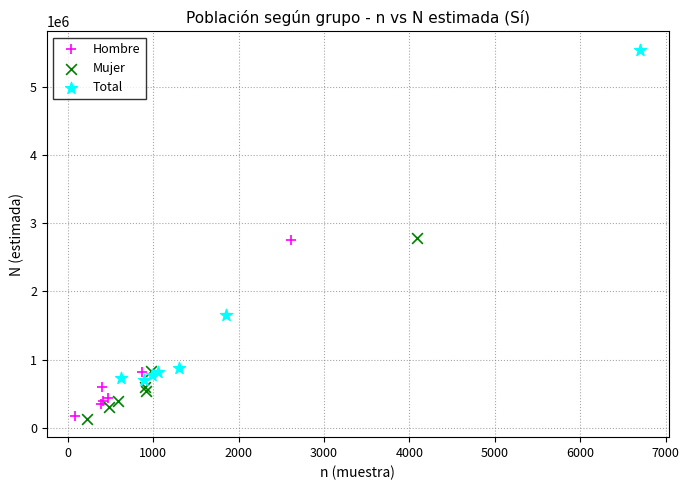

What are all the series names shown in the legend?

Hombre, Mujer, Total